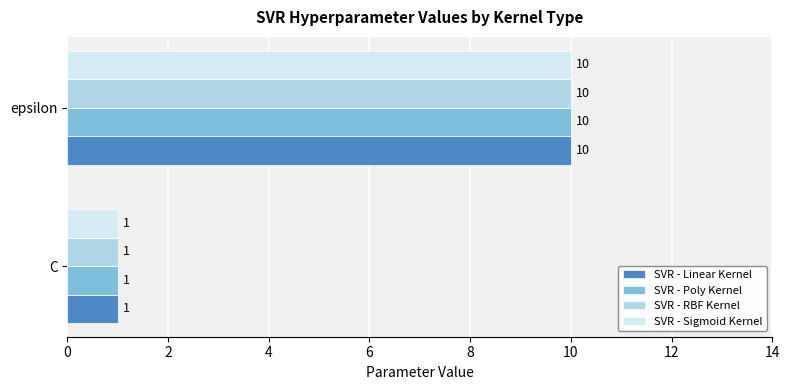

What are all the series names shown in the legend?

SVR - Linear Kernel, SVR - Poly Kernel, SVR - RBF Kernel, SVR - Sigmoid Kernel